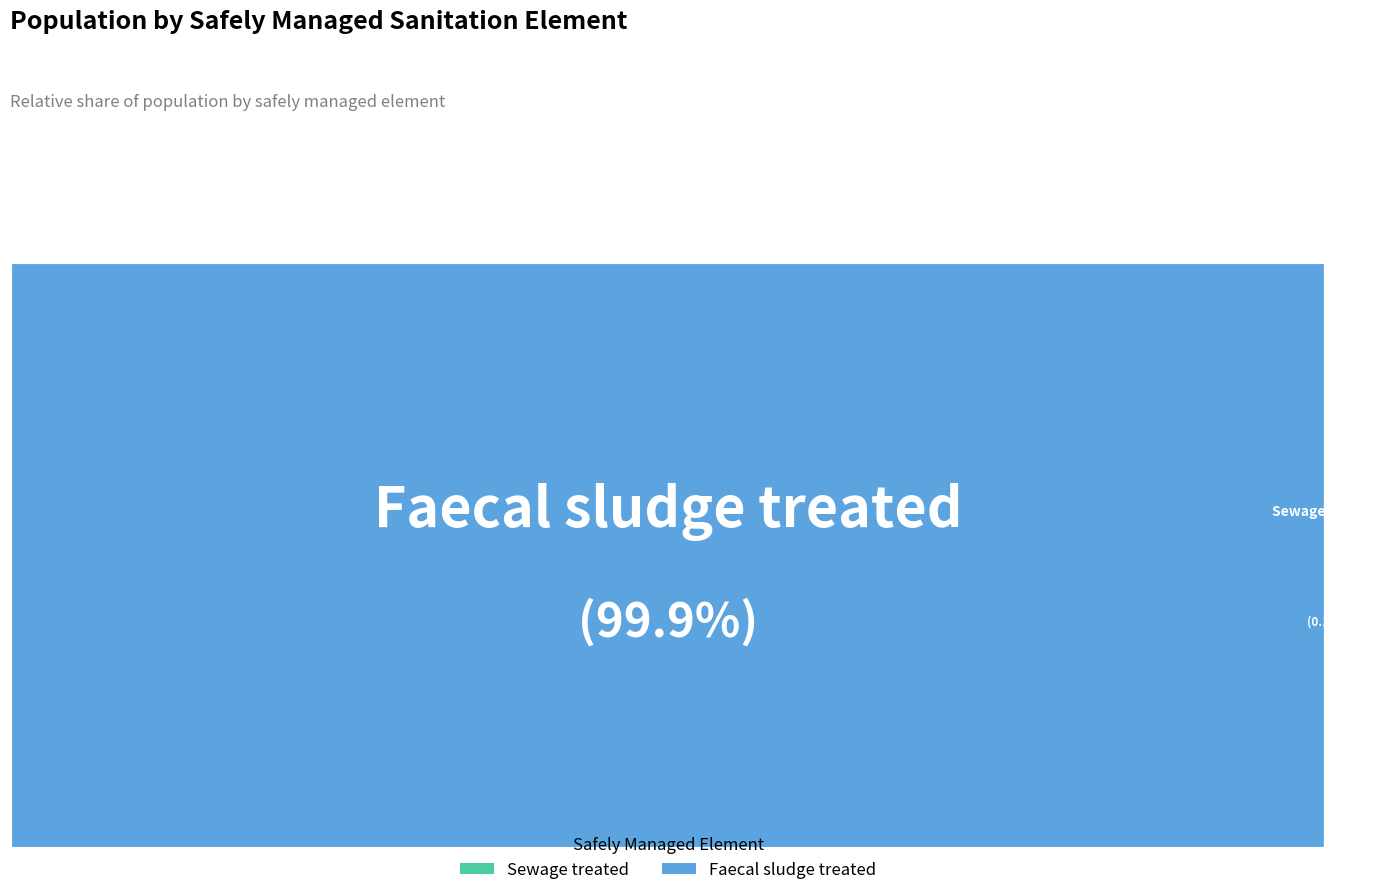

Between Faecal sludge treated and Sewage treated, which is larger?

Faecal sludge treated